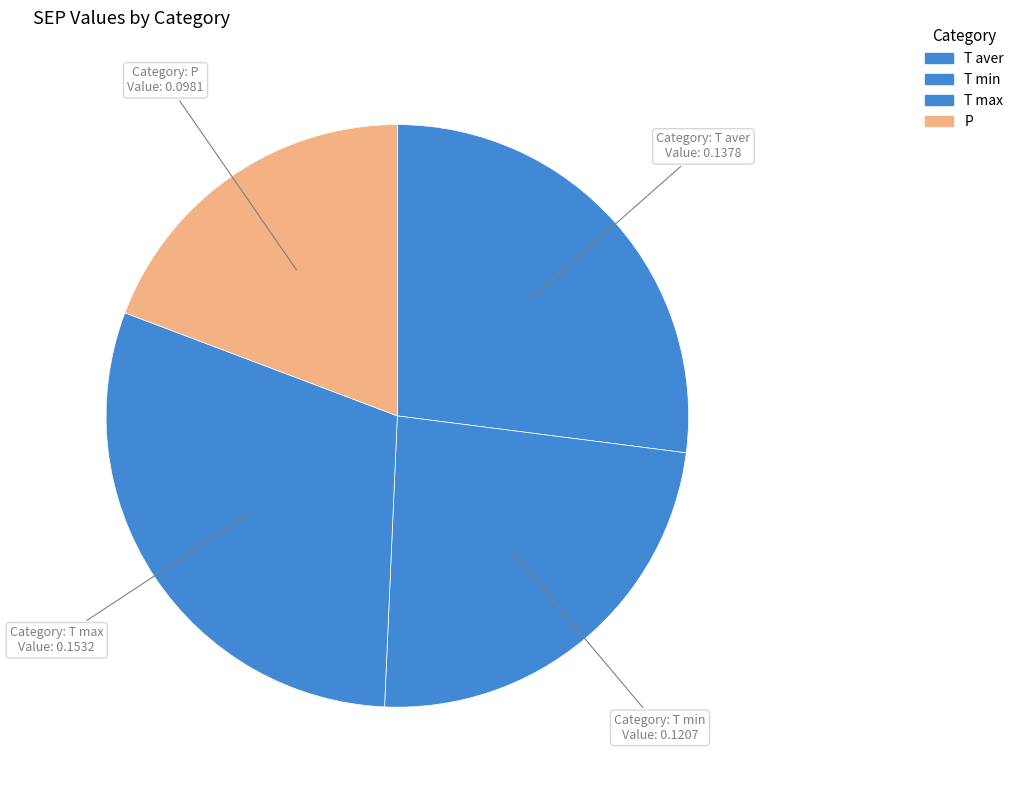

Which category has the smallest portion of the pie?

P